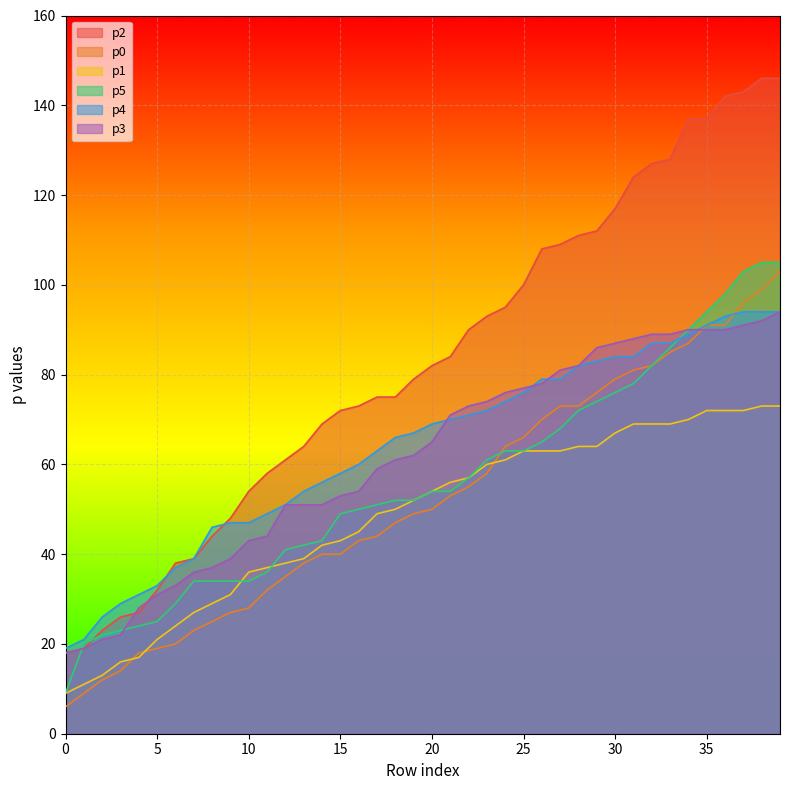

Is the value of p2 at 15 greater than the value of p5 at 6?

Yes